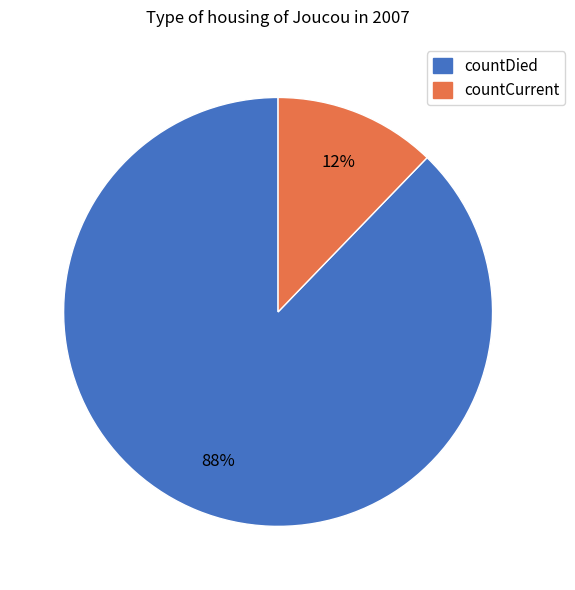

Between countDied and countCurrent, which is larger?

countDied